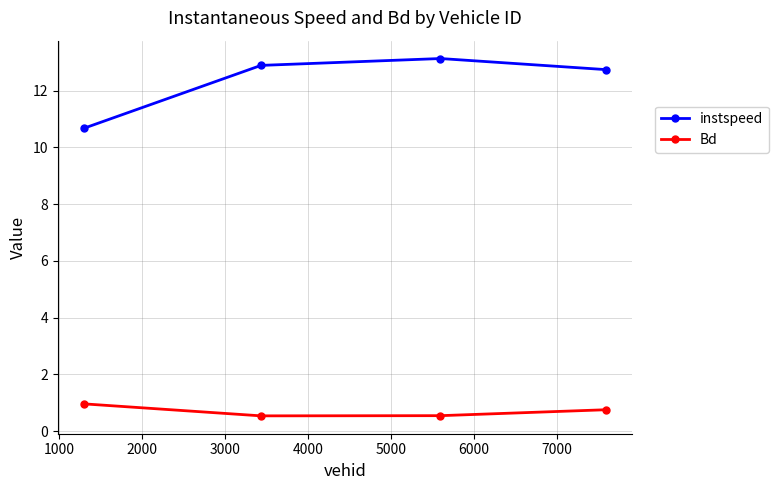

Which series has the largest range (max minus min)?

instspeed